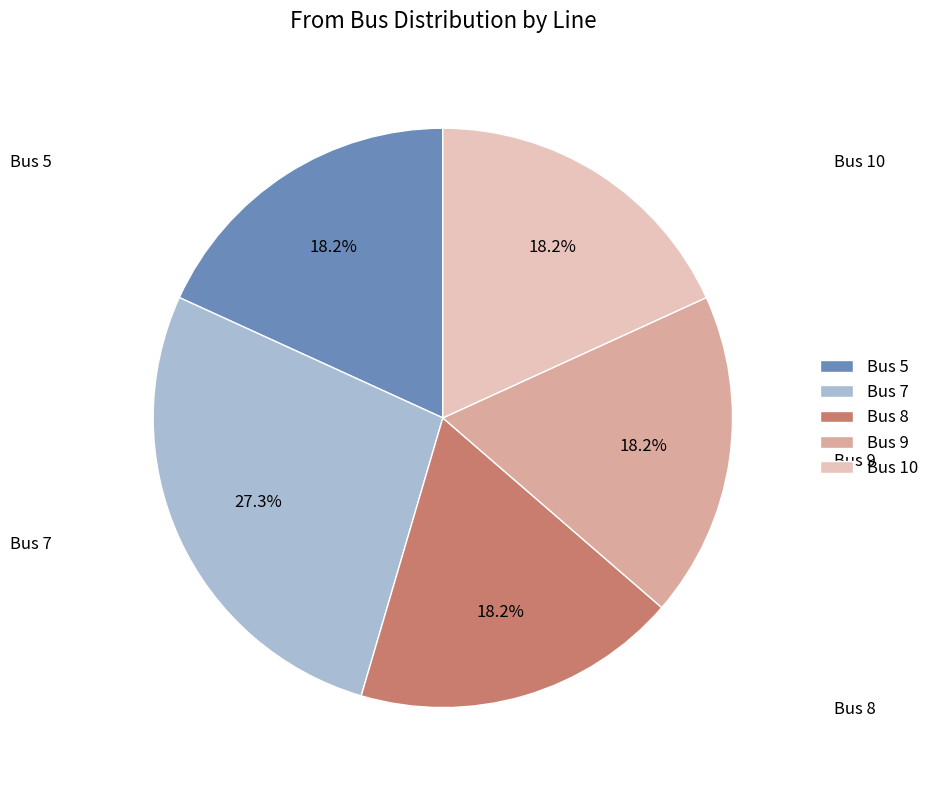

Which slice is the largest?

Bus 7